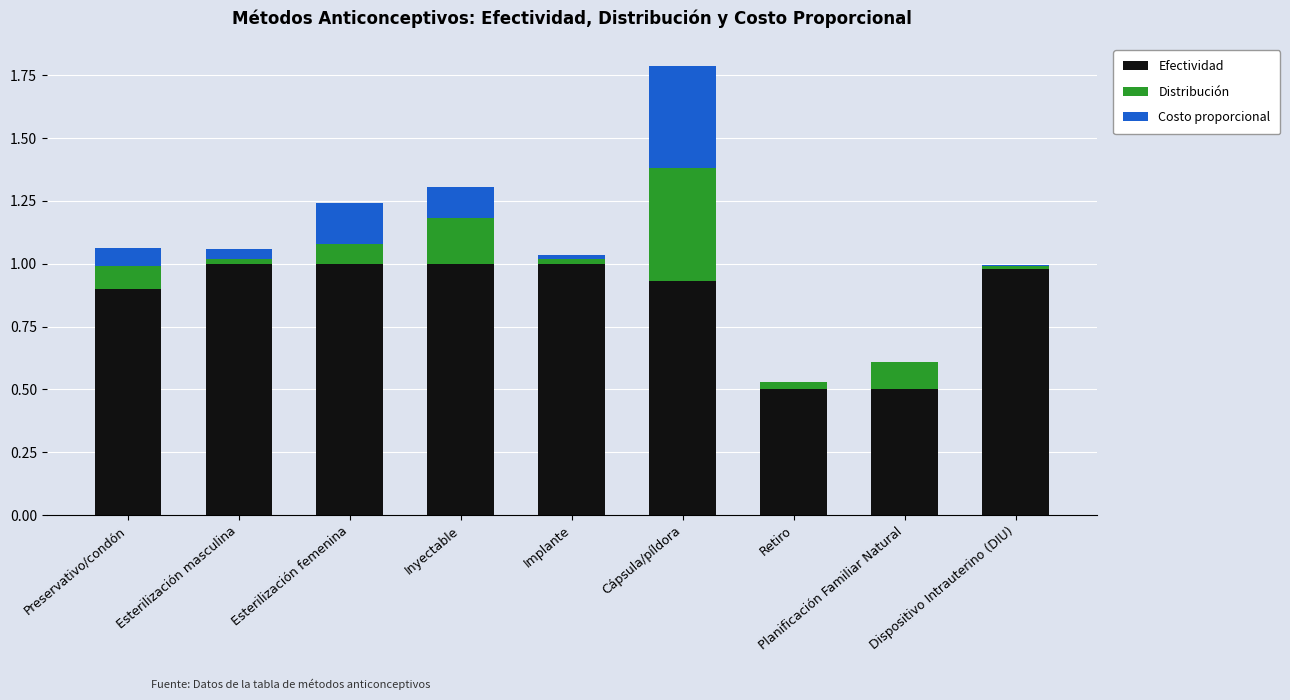

The value of Efectividad at Esterilización femenina is 1.8. True or false?

False